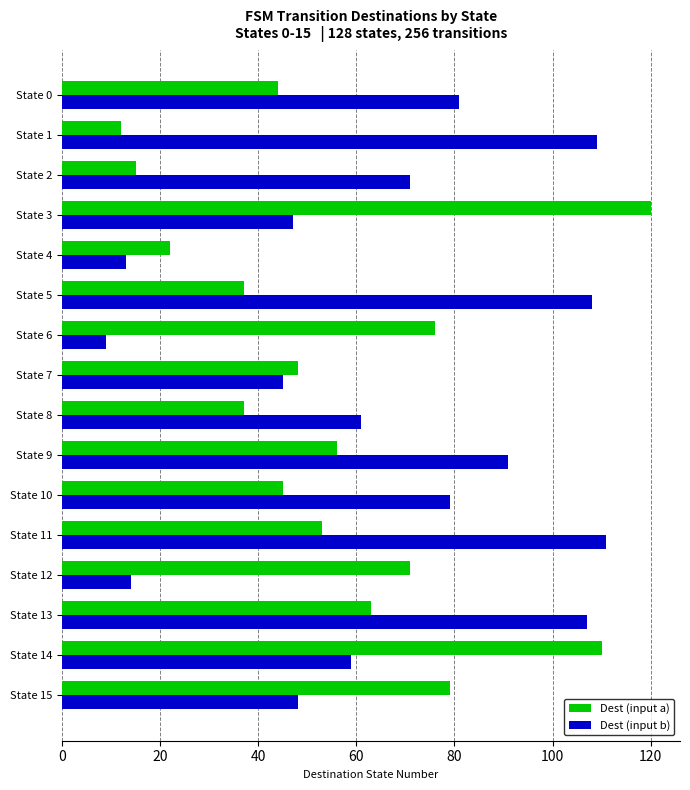

List the series in order of their peak value, lowest first.

Dest (input b), Dest (input a)